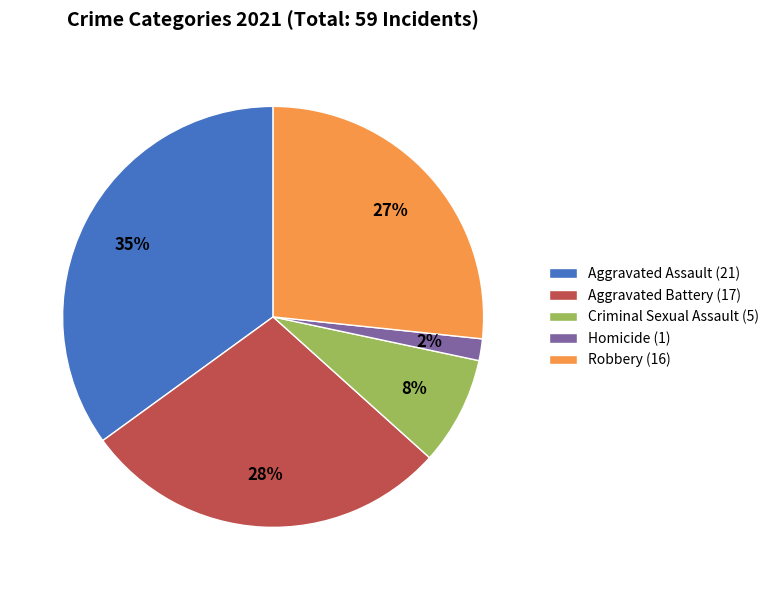

To the nearest percent, what percentage of the pie is Aggravated Battery (17)?

28%